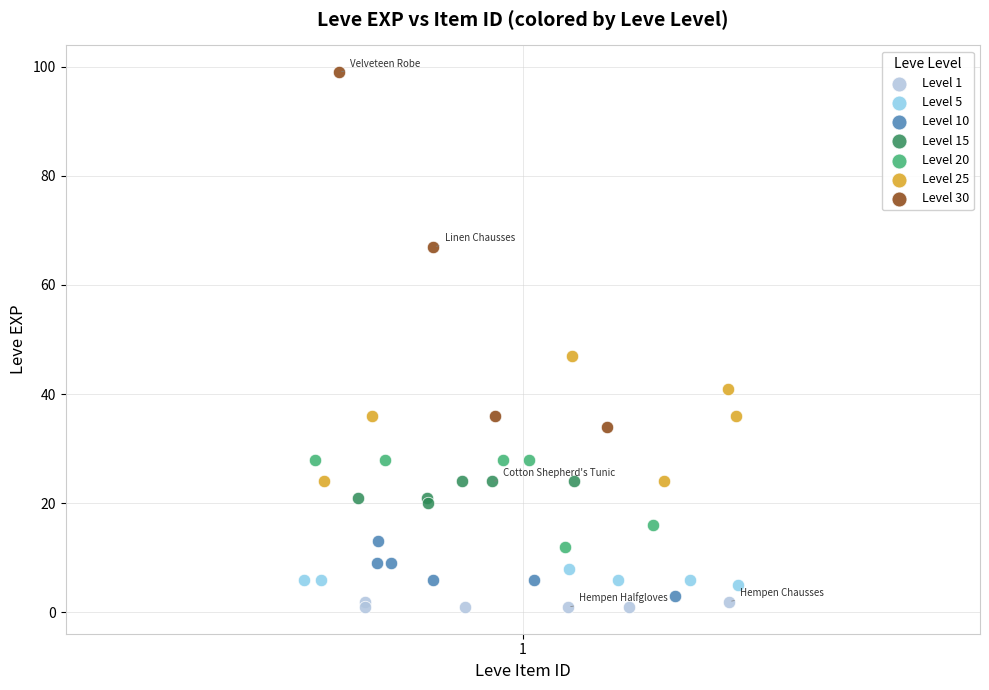

Which series has the widest spread of Y values?

Level 30